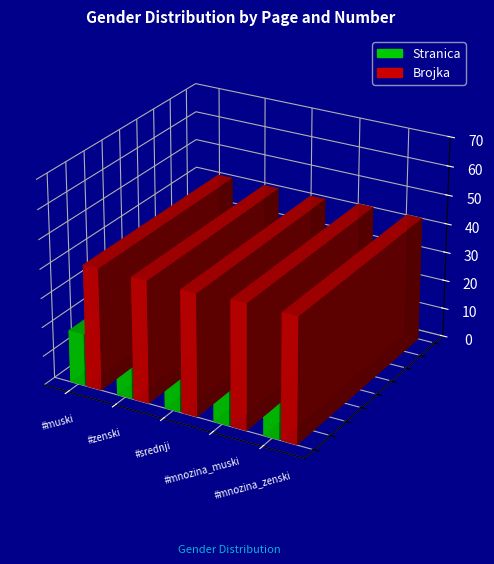

At how many categories does at least one series exceed 41?

5